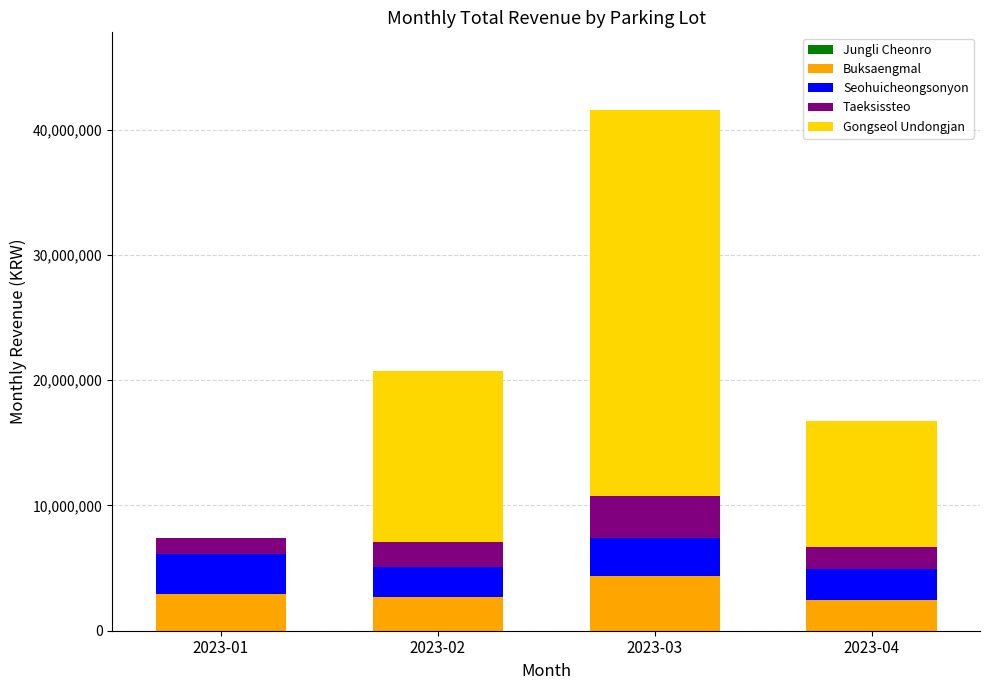

What is the maximum value for Buksaengmal?

4390000